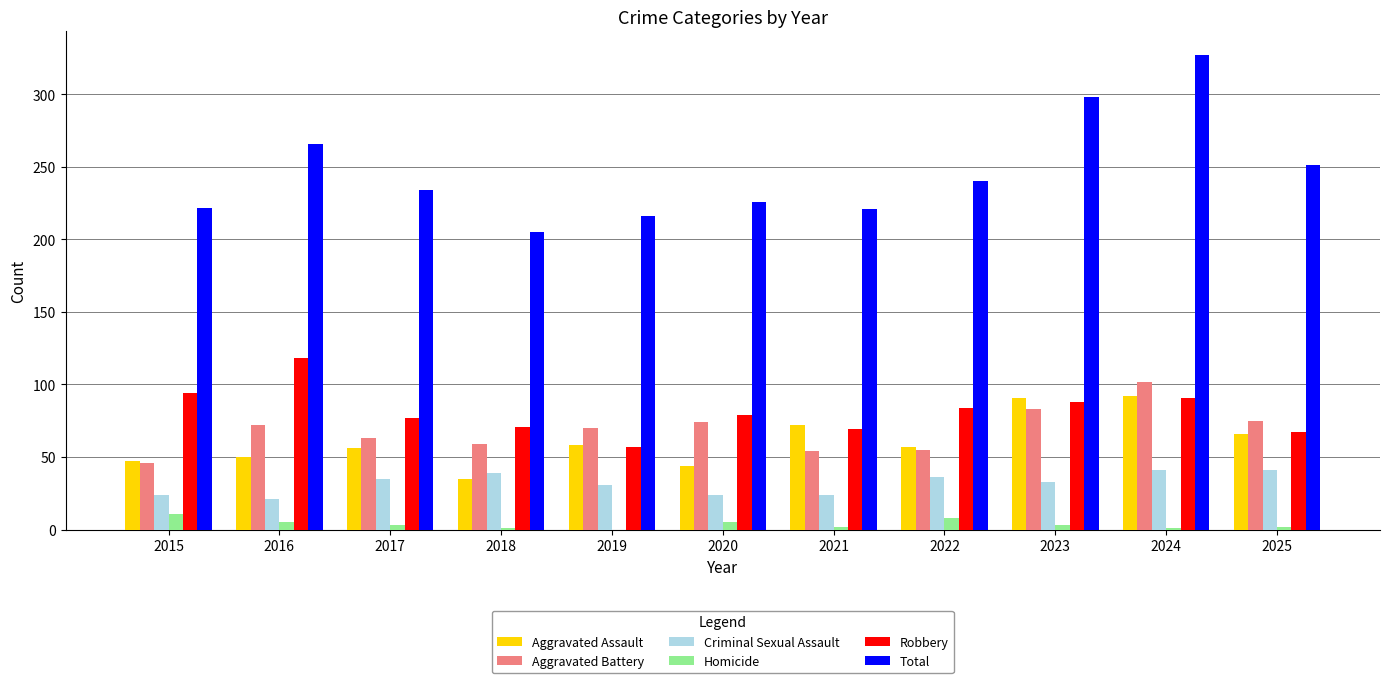

What is the average value of the Homicide series?

4